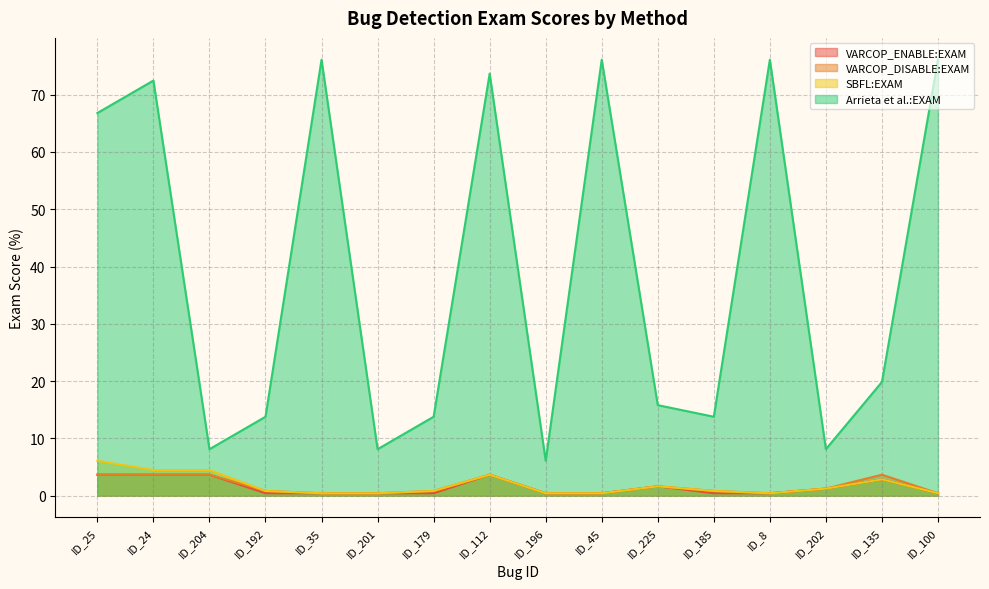

What is the smallest value displayed?

0.4